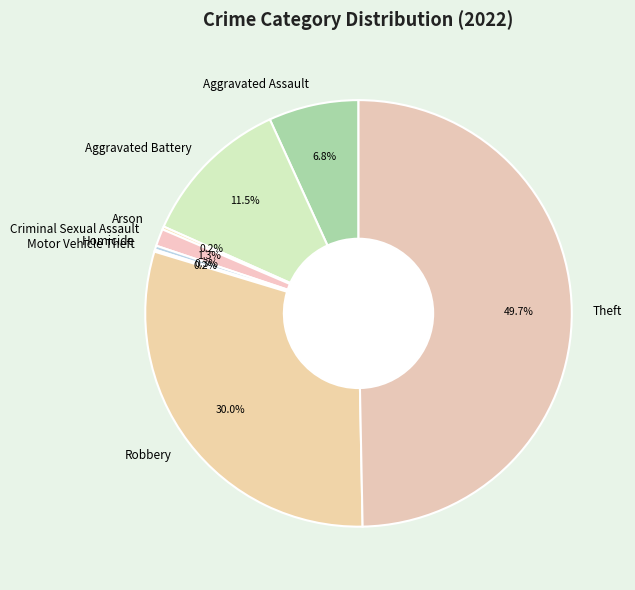

What is the largest slice in the pie chart?

Theft